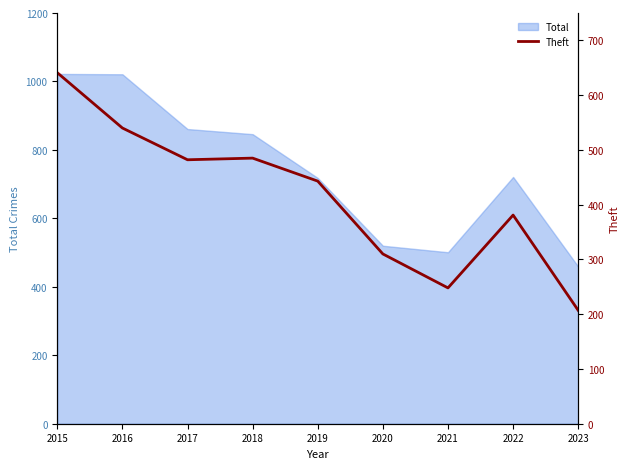

True or false: the data shows 248 at 2021.

True